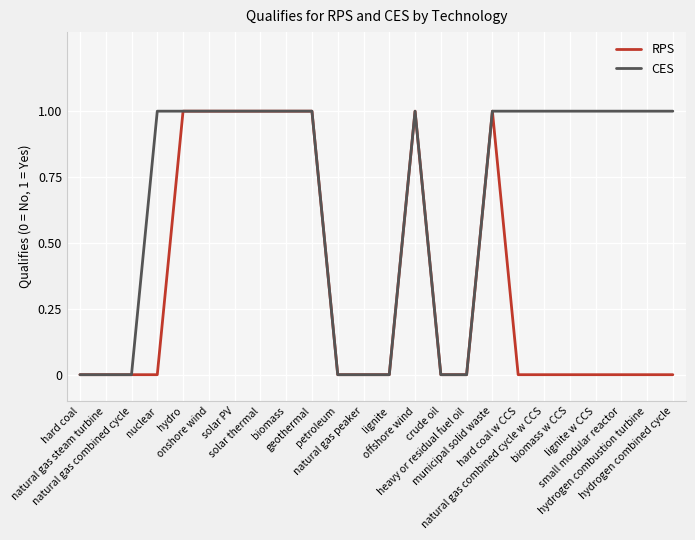

Count the RPS values in the range 0 to 1.

24